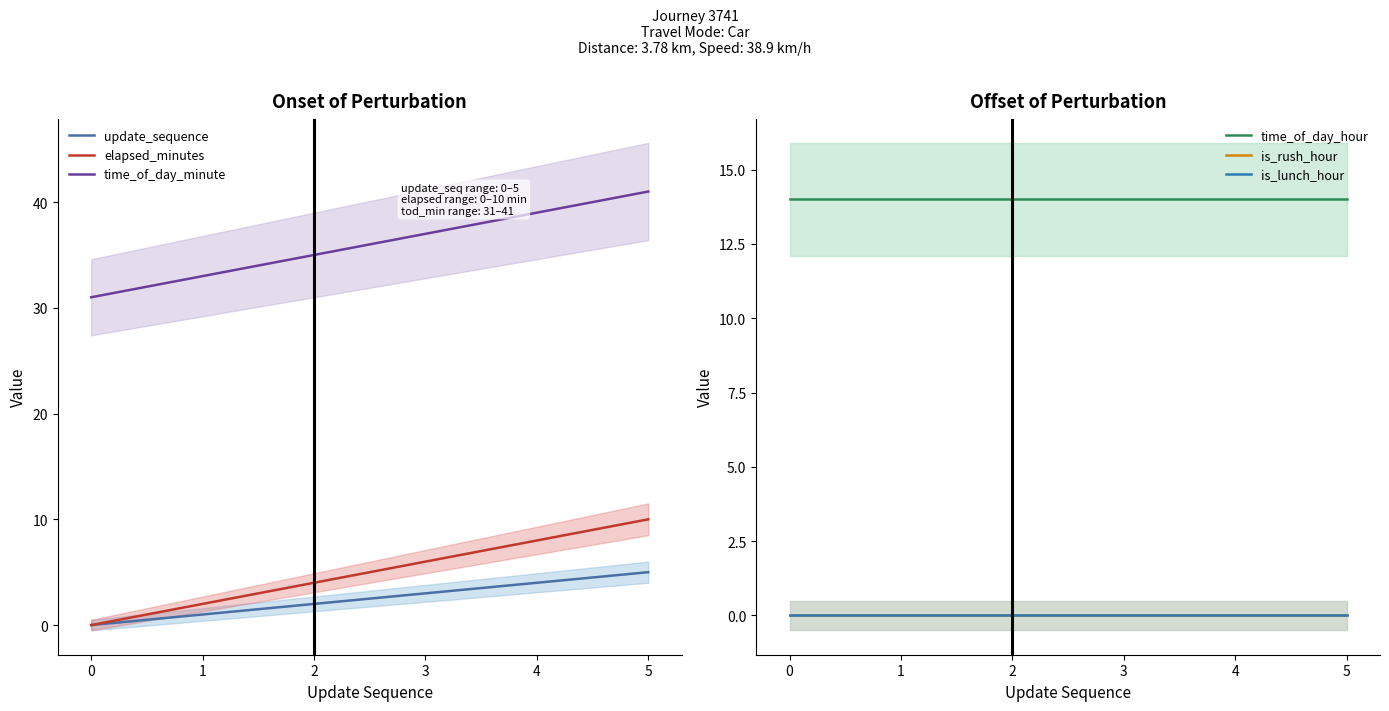

True or false: time_of_day_hour and time_of_day_minute intersect in this chart.

False